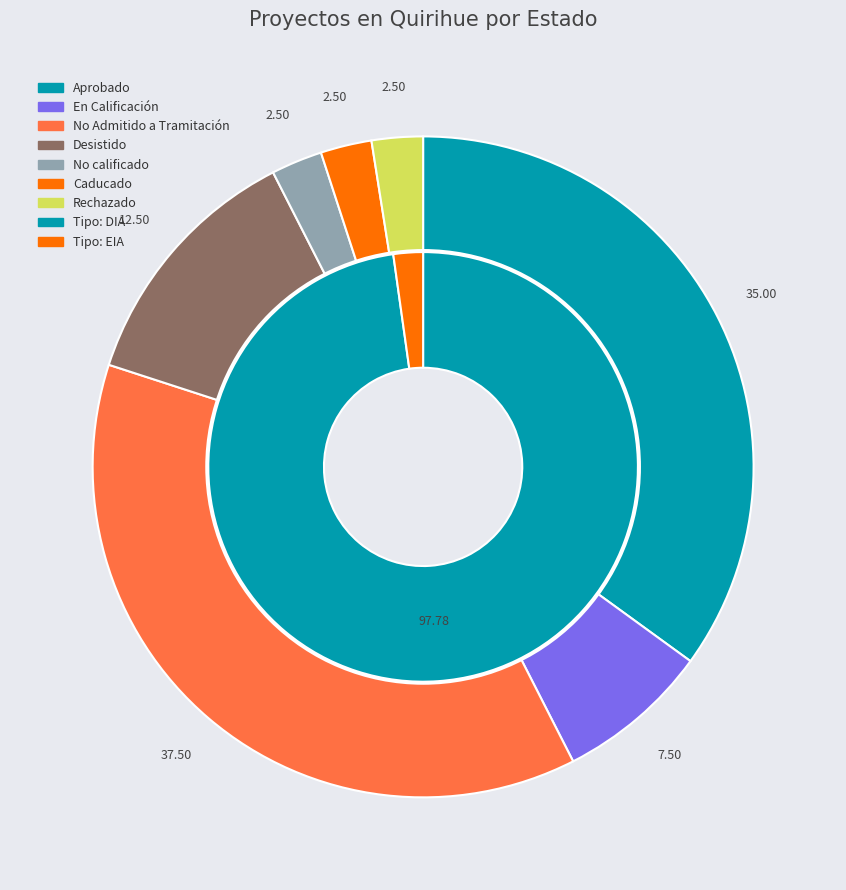

Rank the categories by value from lowest to highest.

No calificado, Caducado, Rechazado, En Calificación, Desistido, Aprobado, No Admitido a Tramitación